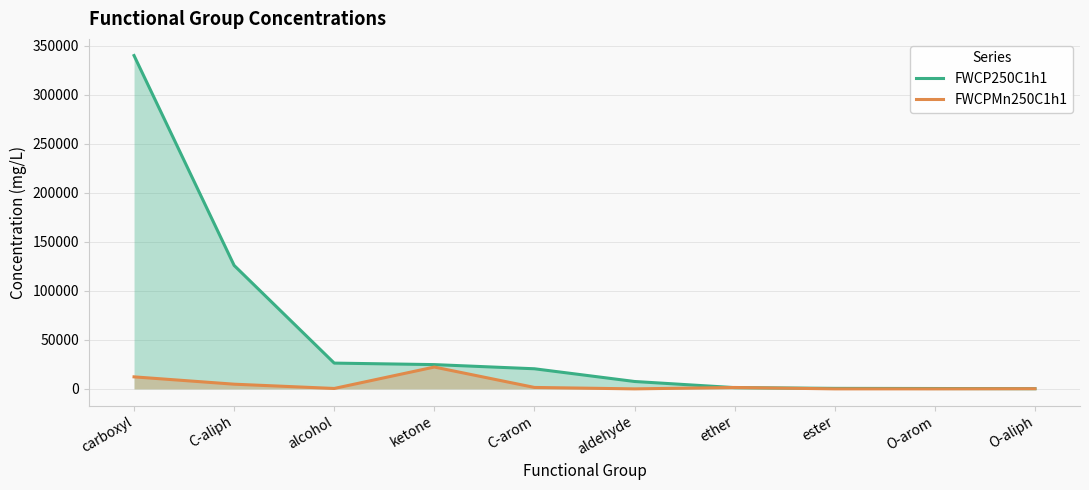

The value of FWCPMn250C1h1 at ether is 1423.4. True or false?

True